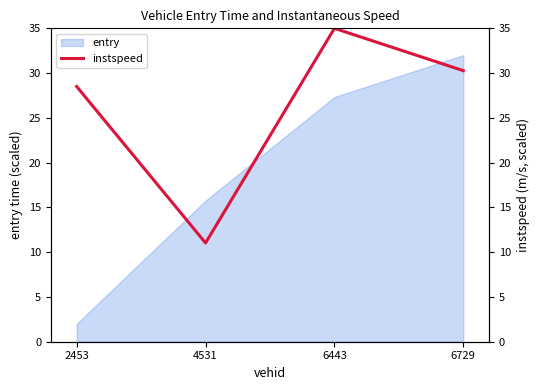

Which category has the highest value in the entry series?

6729